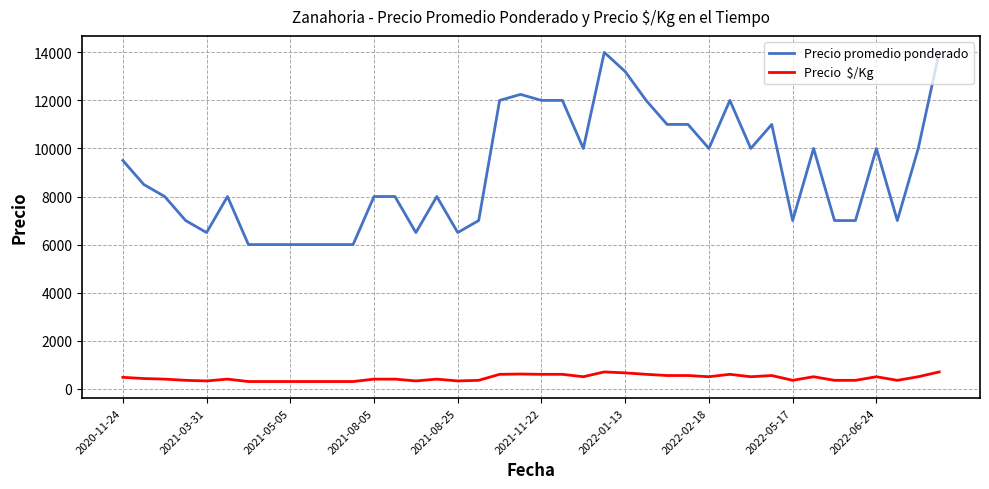

What is the maximum value shown in the chart?

14000